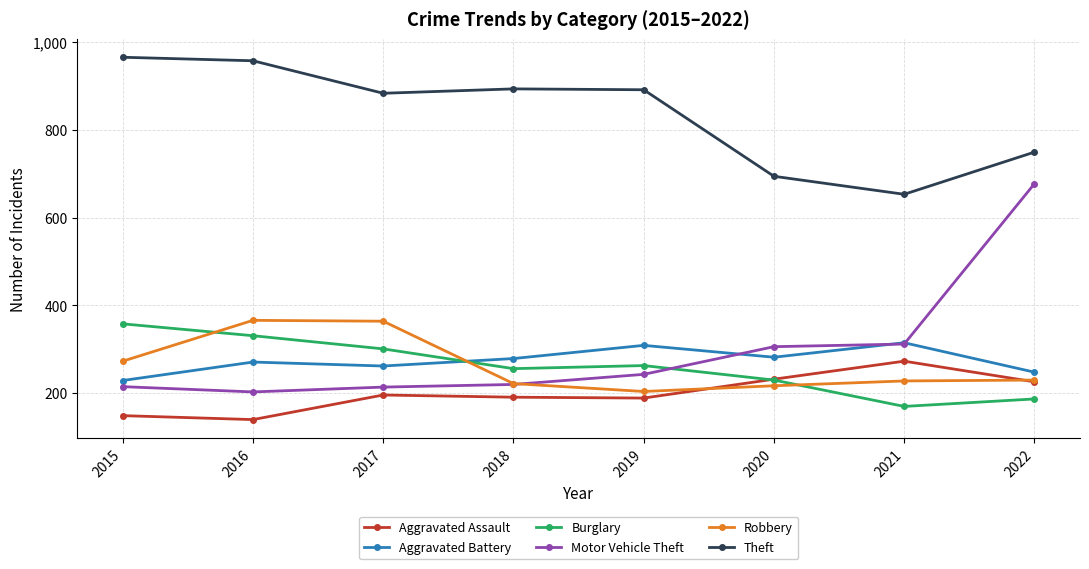

Which series changed the most between 2018 and 2021?

Theft